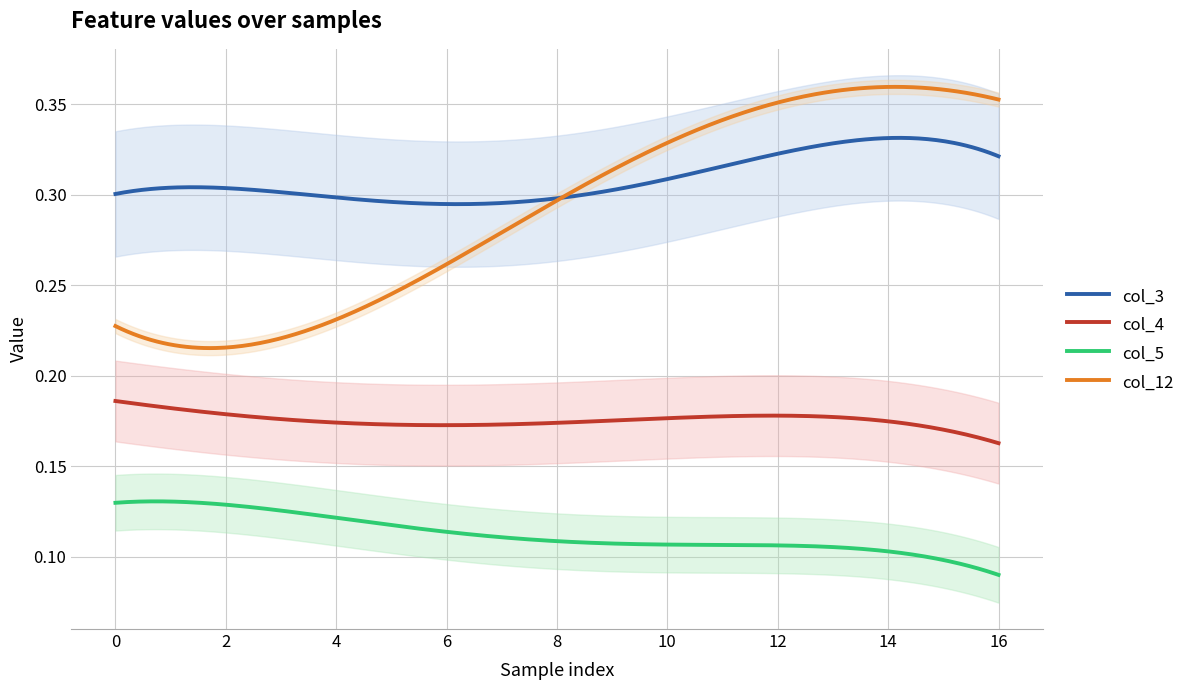

True or false: col_4 and col_12 intersect in this chart.

False